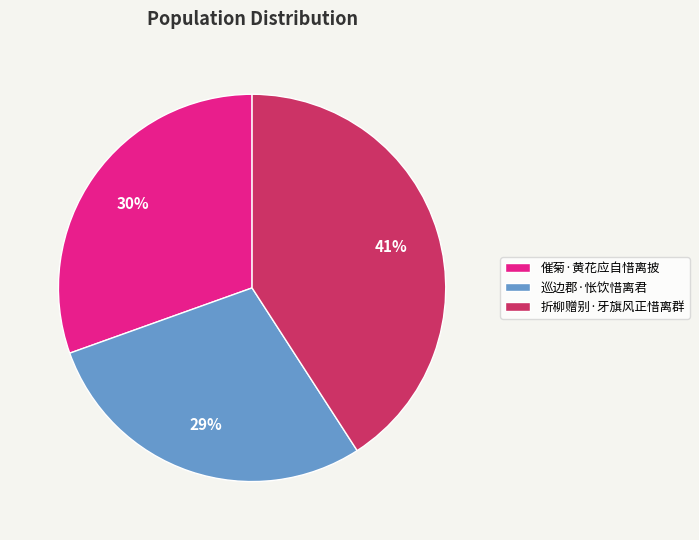

Is it true that 巡边郡·怅饮惜离君 is 41% of the pie?

False